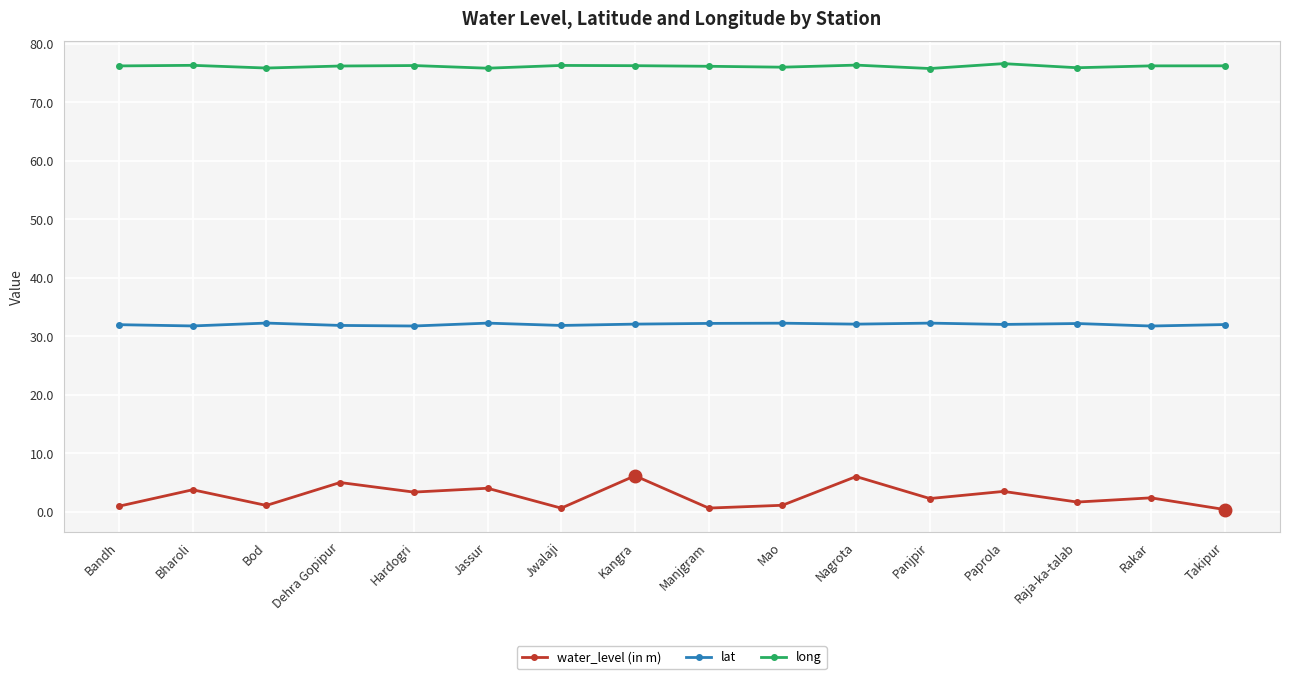

At how many categories does at least one series exceed 42?

16